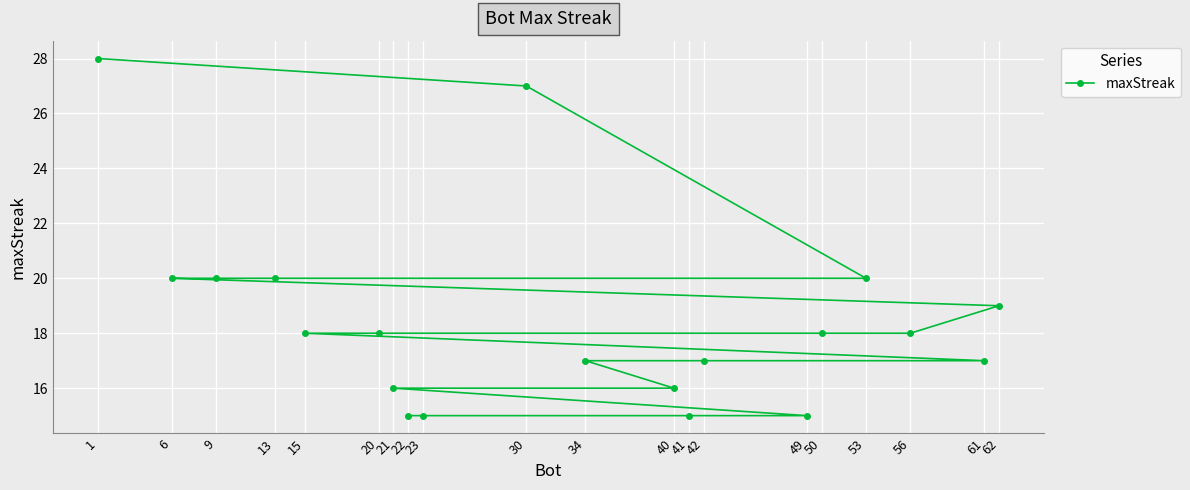

Which label corresponds to the largest value in the chart?

1